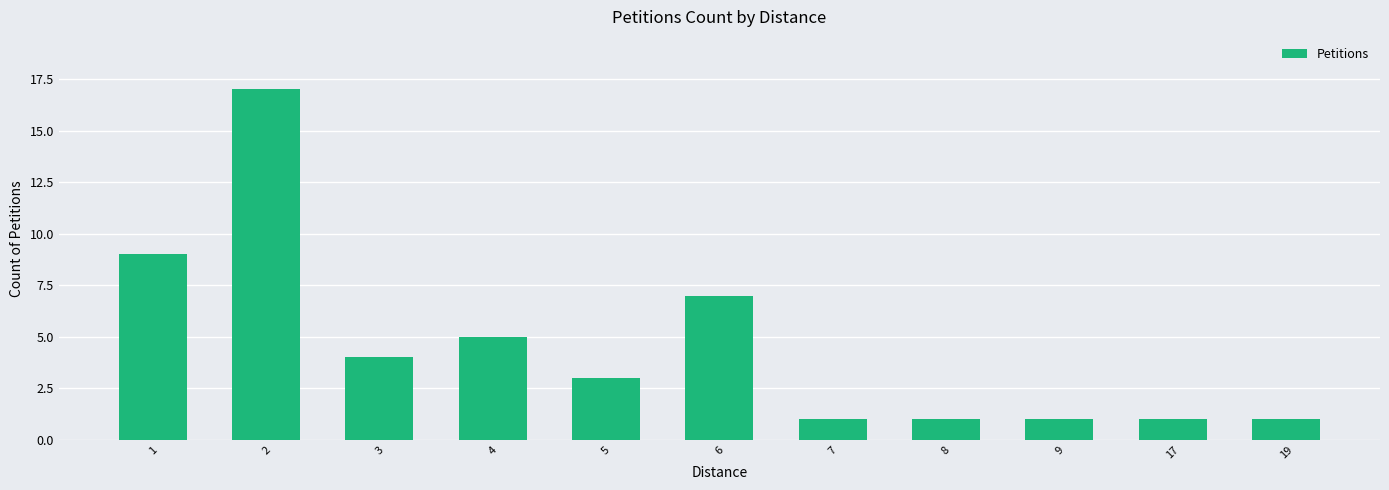

Reading left to right, transcribe all the data shown in this chart.

9	17	4	5	3	7	1	1	1	1	1